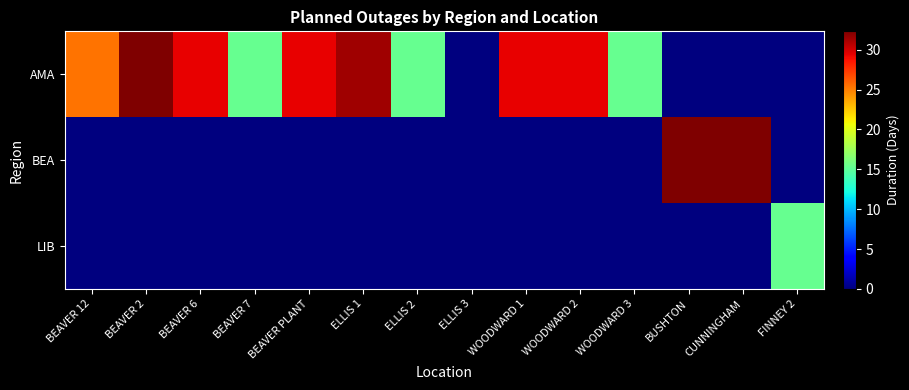

Reading right to left, what are all the values shown in this chart?

AMA: FINNEY 2=0.0	CUNNINGHAM=0.0	BUSHTON=0.0	WOODWARD 3=15.3	WOODWARD 2=29.3	WOODWARD 1=29.3	ELLIS 3=0.1	ELLIS 2=15.3	ELLIS 1=31.3	BEAVER PLANT=29.3	BEAVER 7=15.3	BEAVER 6=29.3	BEAVER 2=32.3	BEAVER 12=25.4
BEA: FINNEY 2=0.0	CUNNINGHAM=32.3	BUSHTON=32.3	WOODWARD 3=0.0	WOODWARD 2=0.0	WOODWARD 1=0.0	ELLIS 3=0.0	ELLIS 2=0.0	ELLIS 1=0.0	BEAVER PLANT=0.0	BEAVER 7=0.0	BEAVER 6=0.0	BEAVER 2=0.0	BEAVER 12=0.0
LIB: FINNEY 2=15.3	CUNNINGHAM=0.0	BUSHTON=0.0	WOODWARD 3=0.0	WOODWARD 2=0.0	WOODWARD 1=0.0	ELLIS 3=0.0	ELLIS 2=0.0	ELLIS 1=0.0	BEAVER PLANT=0.0	BEAVER 7=0.0	BEAVER 6=0.0	BEAVER 2=0.0	BEAVER 12=0.0